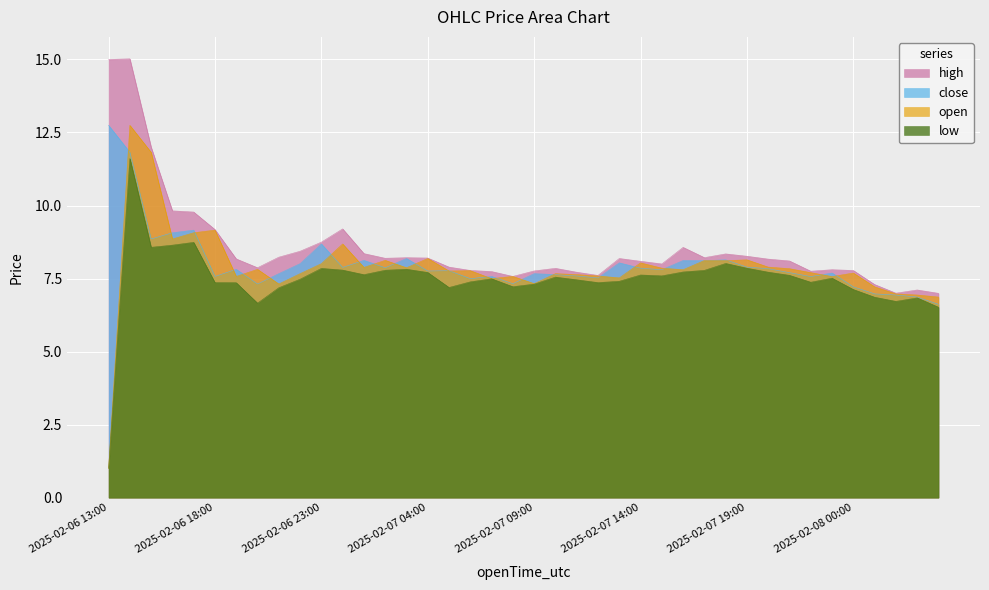

True or false: open and low cross at least once.

False